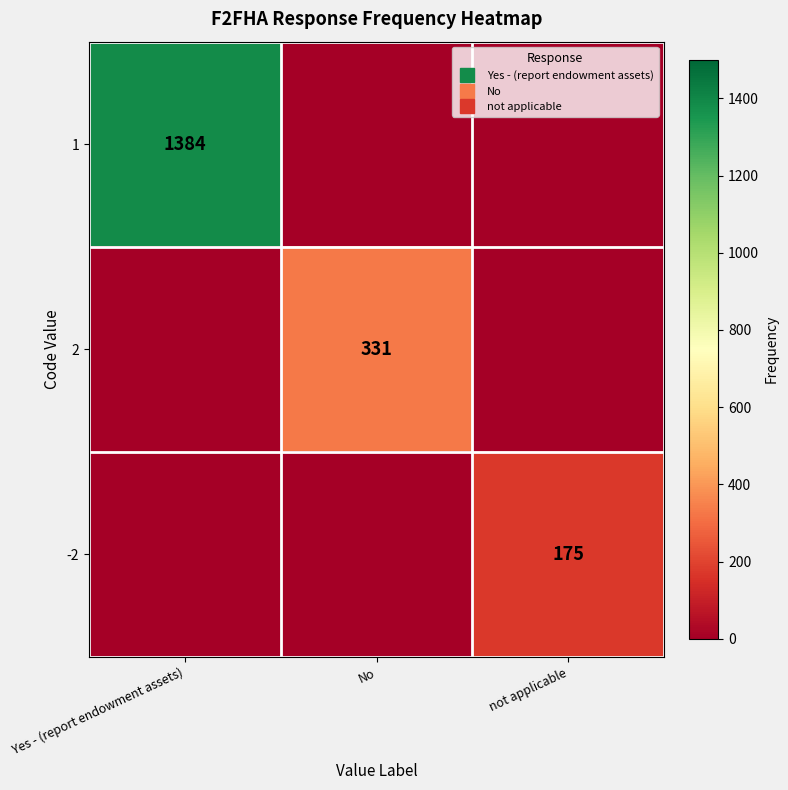

At which label is 1 closest to 692?

Yes - (report endowment assets)